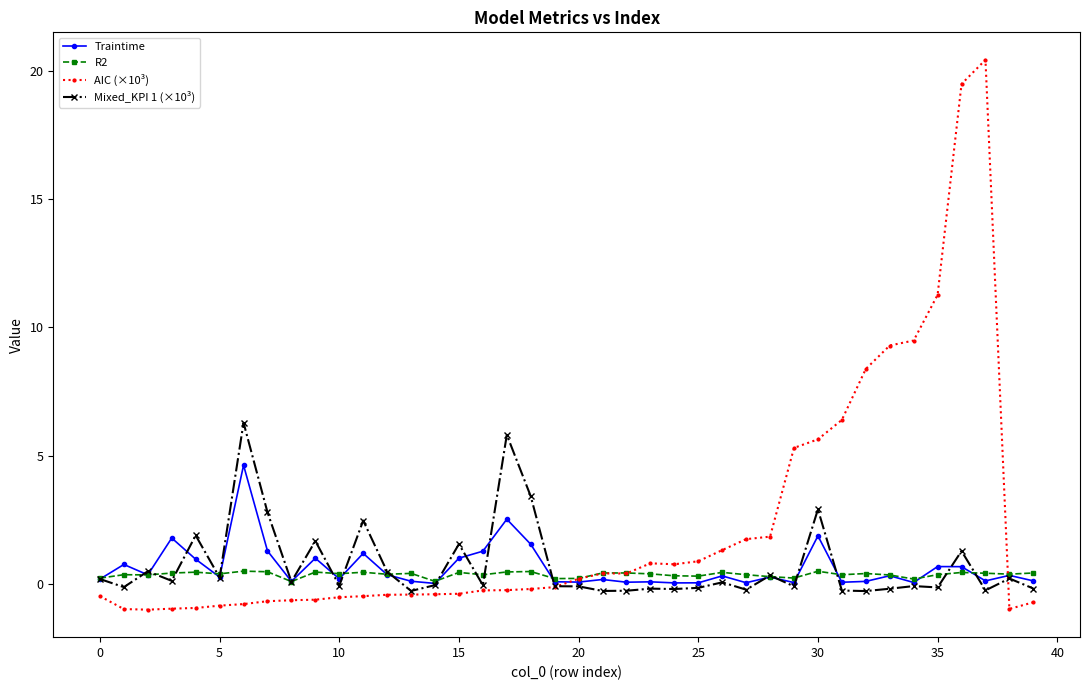

True or false: Traintime has more than 1 points higher than both neighbors.

True